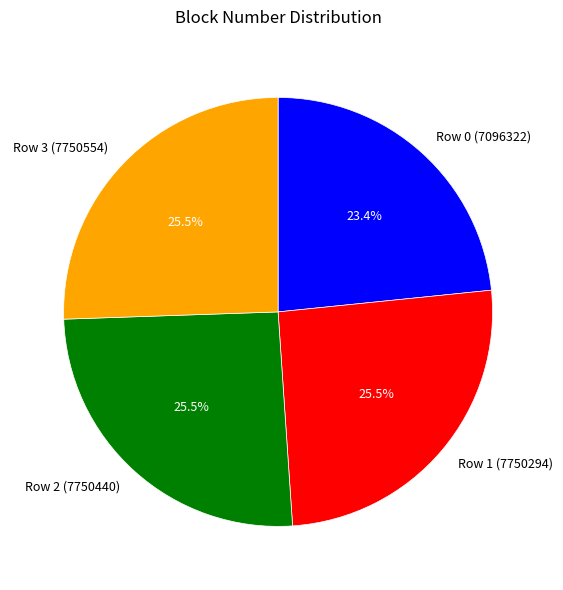

Does Row 0 (7096322) represent more than half of the total?

No